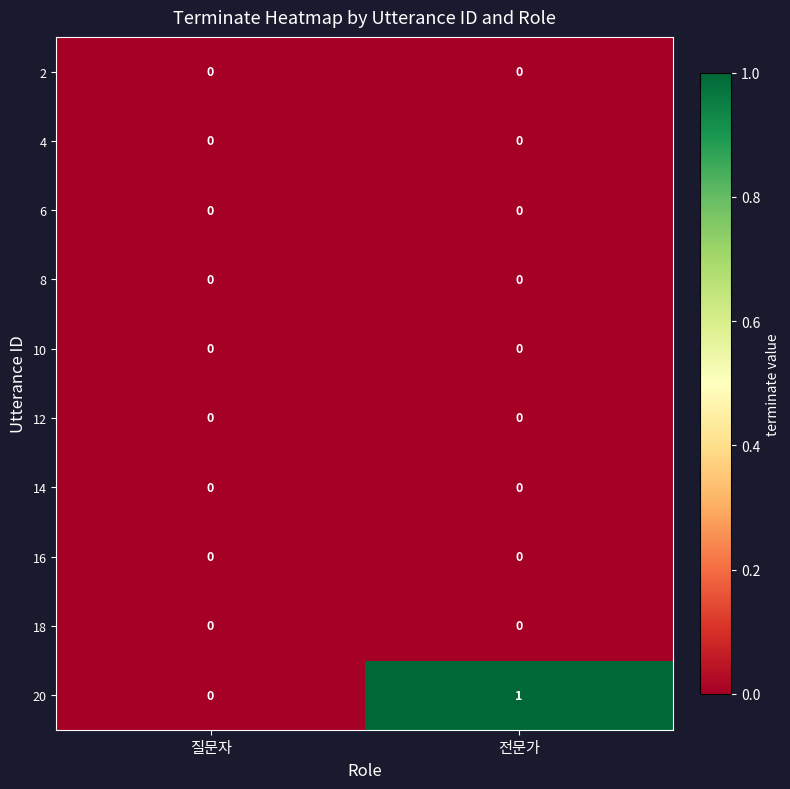

What is the total value across all series at 전문가?

1